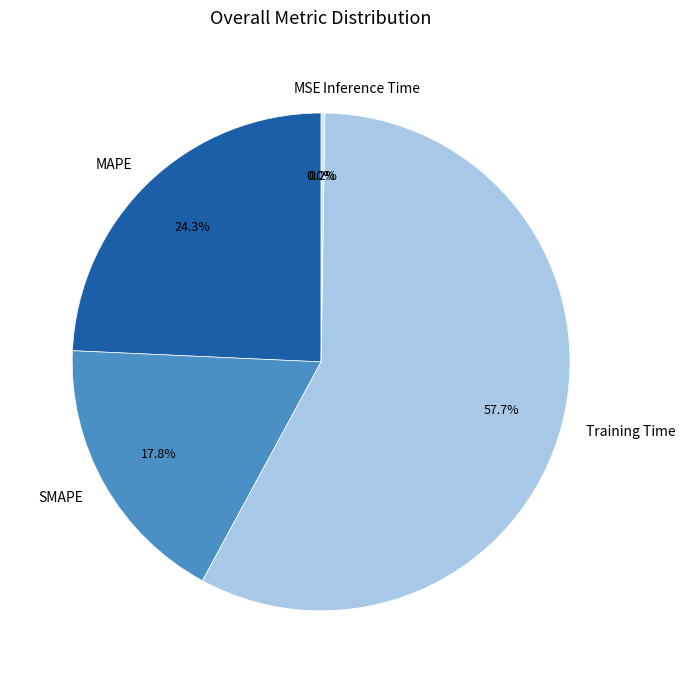

Which slice represents more than half of the pie?

Training Time